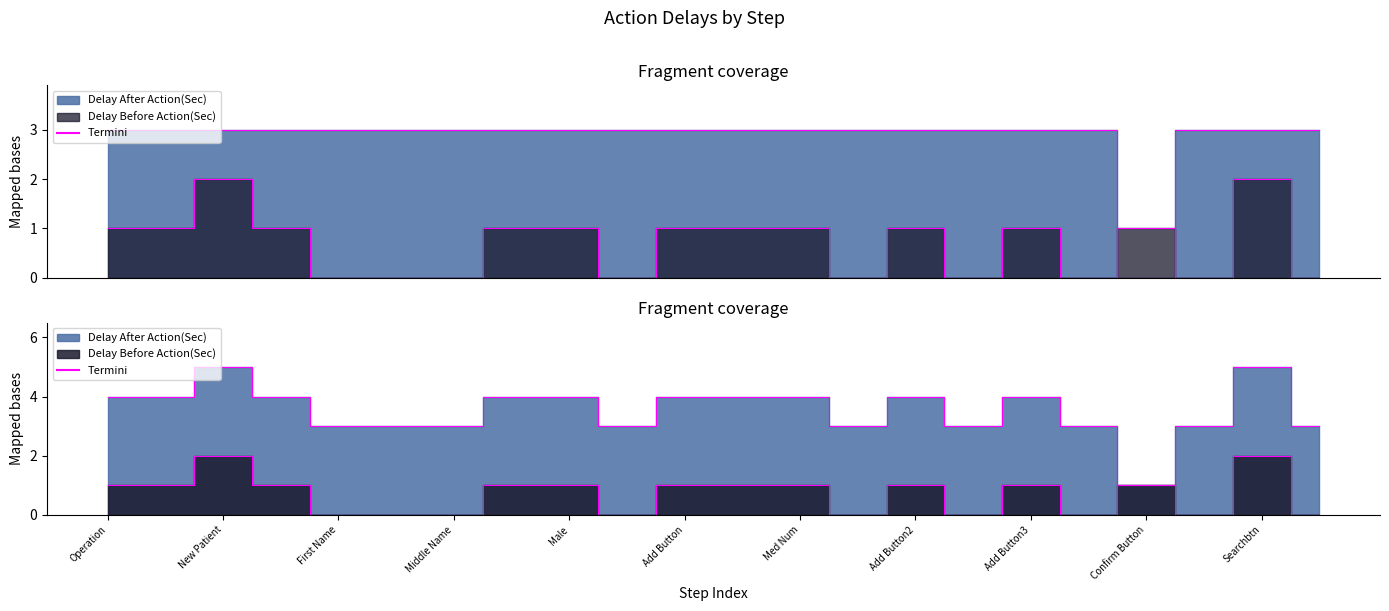

The value of Delay Before Action(Sec) at Middle Name is 0. True or false?

True